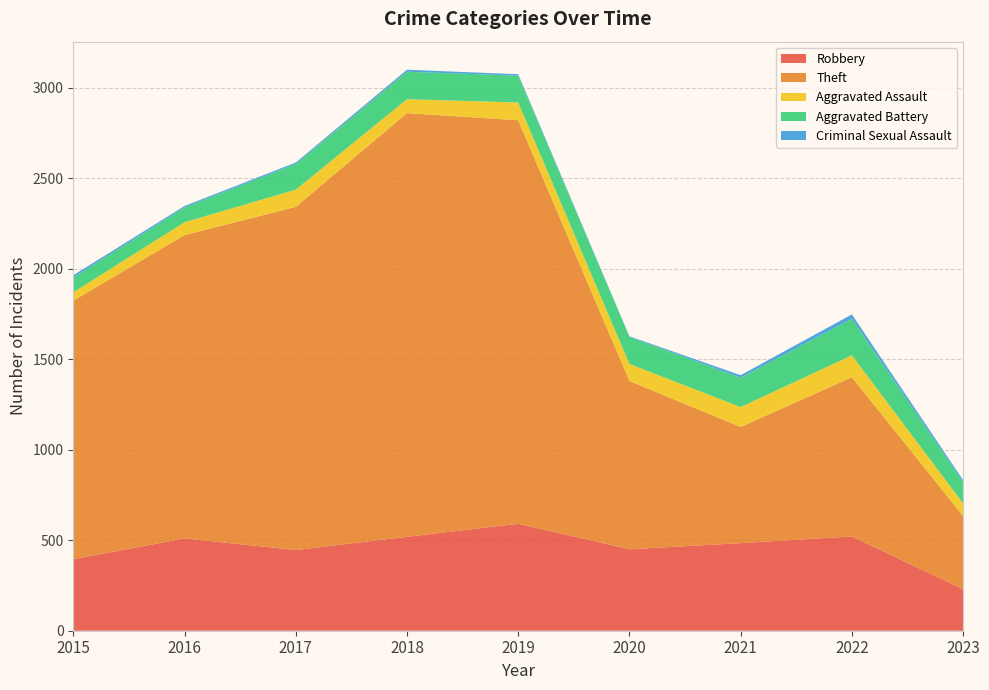

Reading left to right, extract all data points from this chart.

Robbery: 2015=395	2016=510	2017=446	2018=519	2019=591	2020=450	2021=484	2022=521	2023=229
Theft: 2015=1429	2016=1676	2017=1896	2018=2341	2019=2230	2020=930	2021=642	2022=880	2023=405
Aggravated Assault: 2015=46	2016=71	2017=95	2018=77	2019=98	2020=94	2021=110	2022=121	2023=70
Aggravated Battery: 2015=82	2016=82	2017=142	2018=152	2019=148	2020=150	2021=162	2022=202	2023=116
Criminal Sexual Assault: 2015=12	2016=8	2017=8	2018=11	2019=8	2020=3	2021=14	2022=24	2023=12